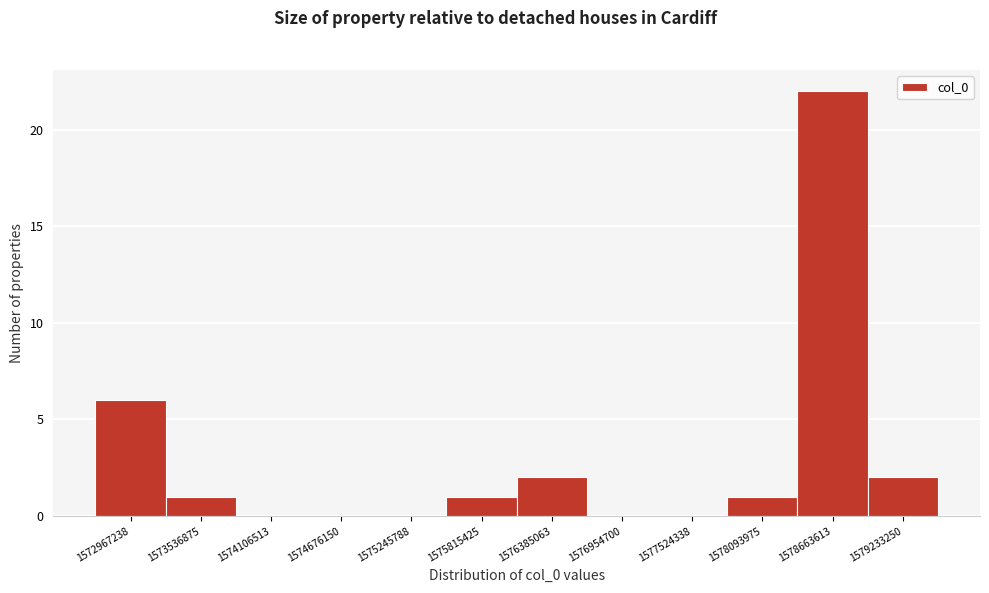

Reading left to right, transcribe all the data shown in this chart.

1572967238=6	1573536875=1	1574106513=0	1574676150=0	1575245788=0	1575815425=1	1576385063=2	1576954700=0	1577524338=0	1578093975=1	1578663613=22	1579233250=2